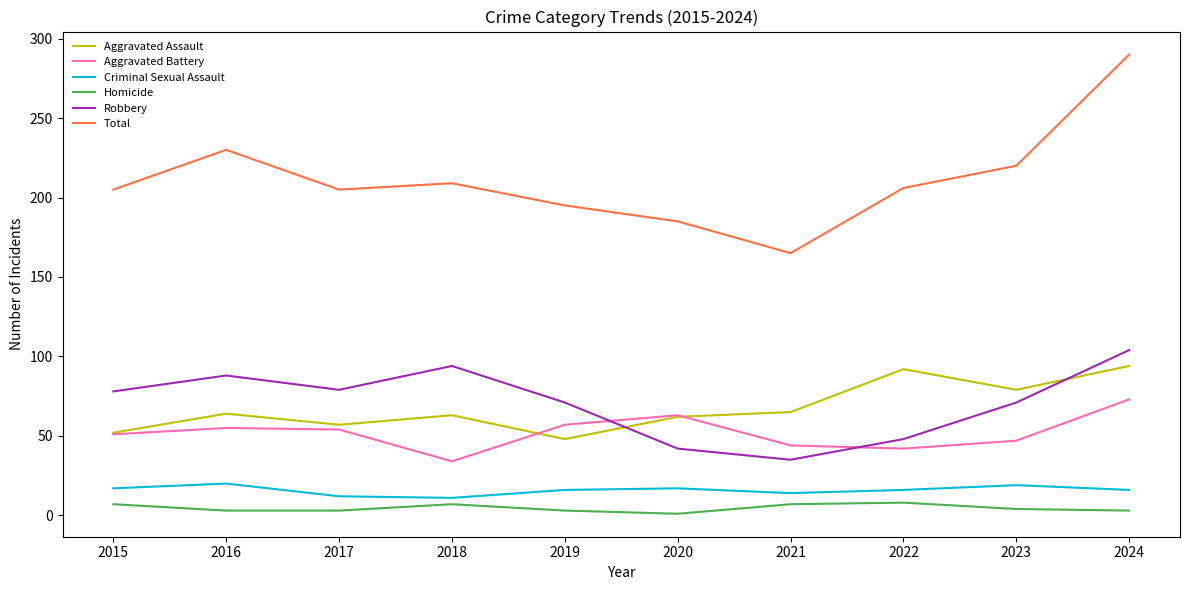

What is the sum of all Aggravated Battery values?

520